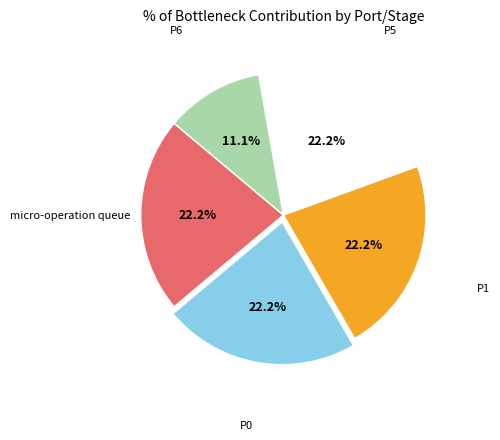

Count the number of slices in the pie.

5